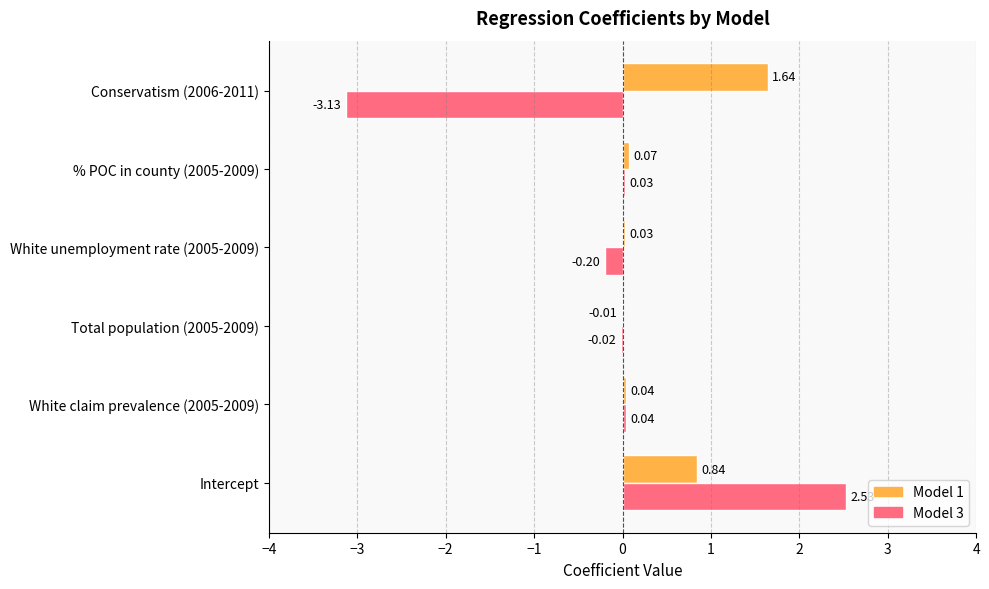

Where is Model 3 nearest to the value 0?

Total population (2005-2009)